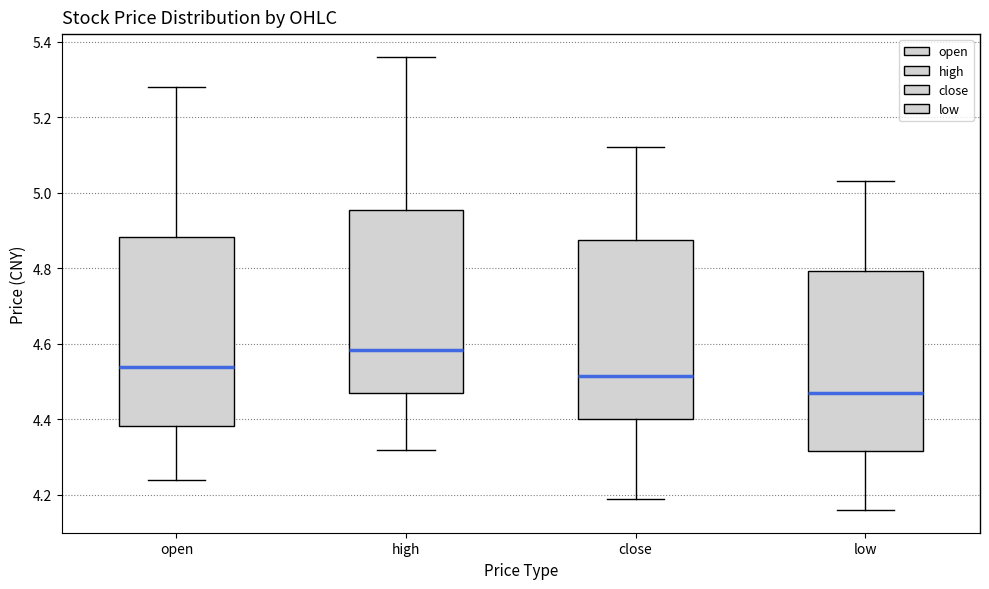

Where does the upper whisker of the box for high end on the y-axis? The values are not printed on the chart, so give them approximately, as read against the axis.

5.36